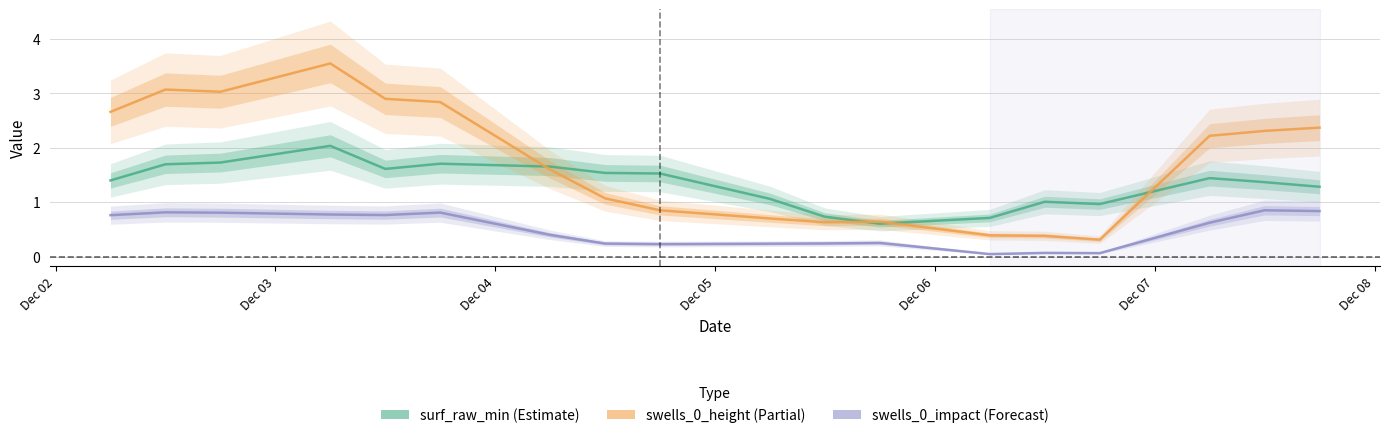

Where does the swells_0_height series first go above 2?

Dec 02